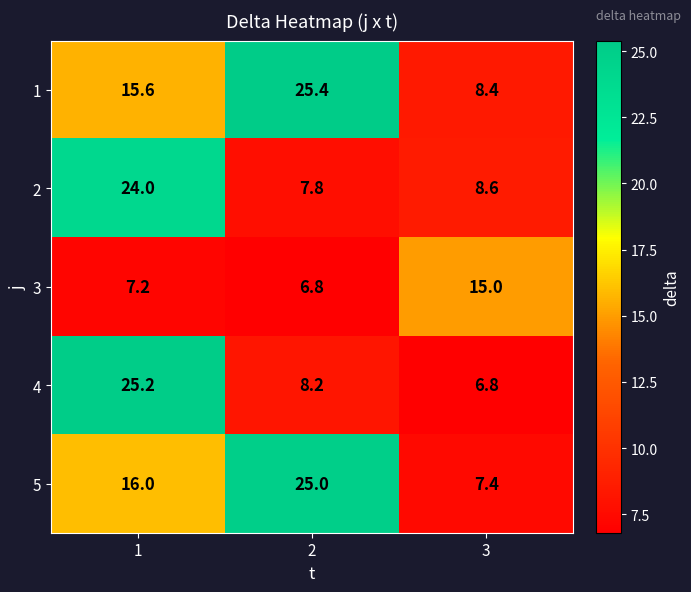

How many data points does each series have?

3